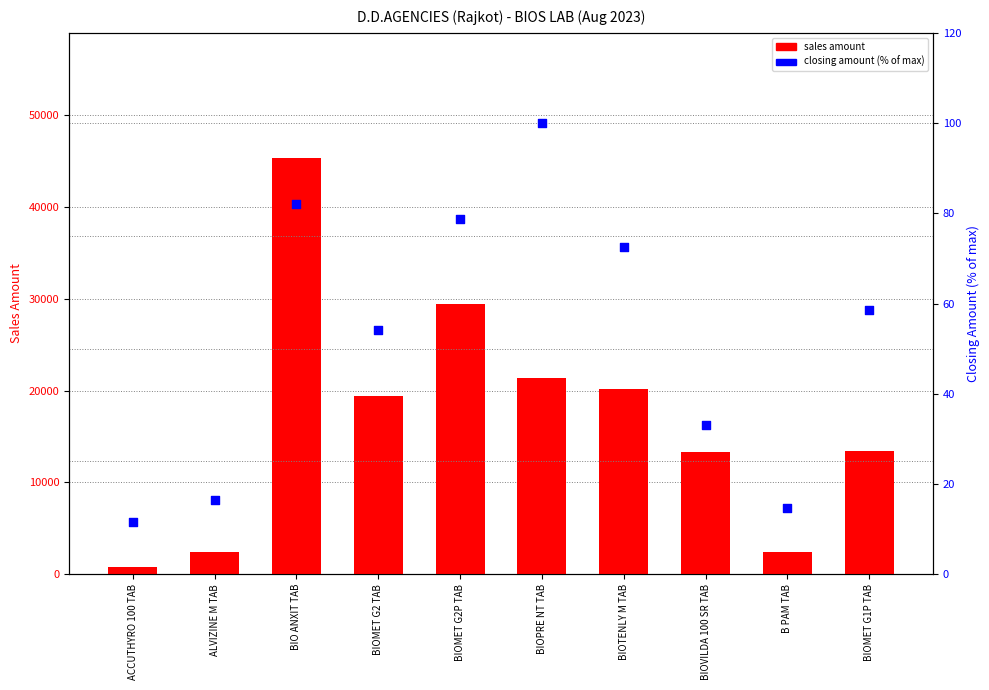

What are all the series names shown in the legend?

sales amount, closing amount (% of max)